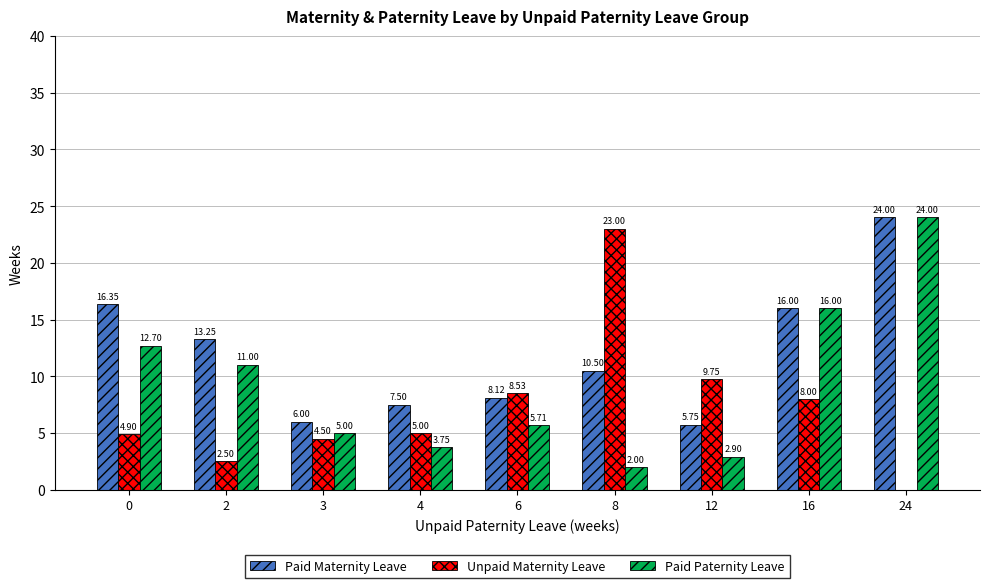

Is the value of Paid Maternity Leave at 12 greater than the value of Unpaid Maternity Leave at 24?

Yes